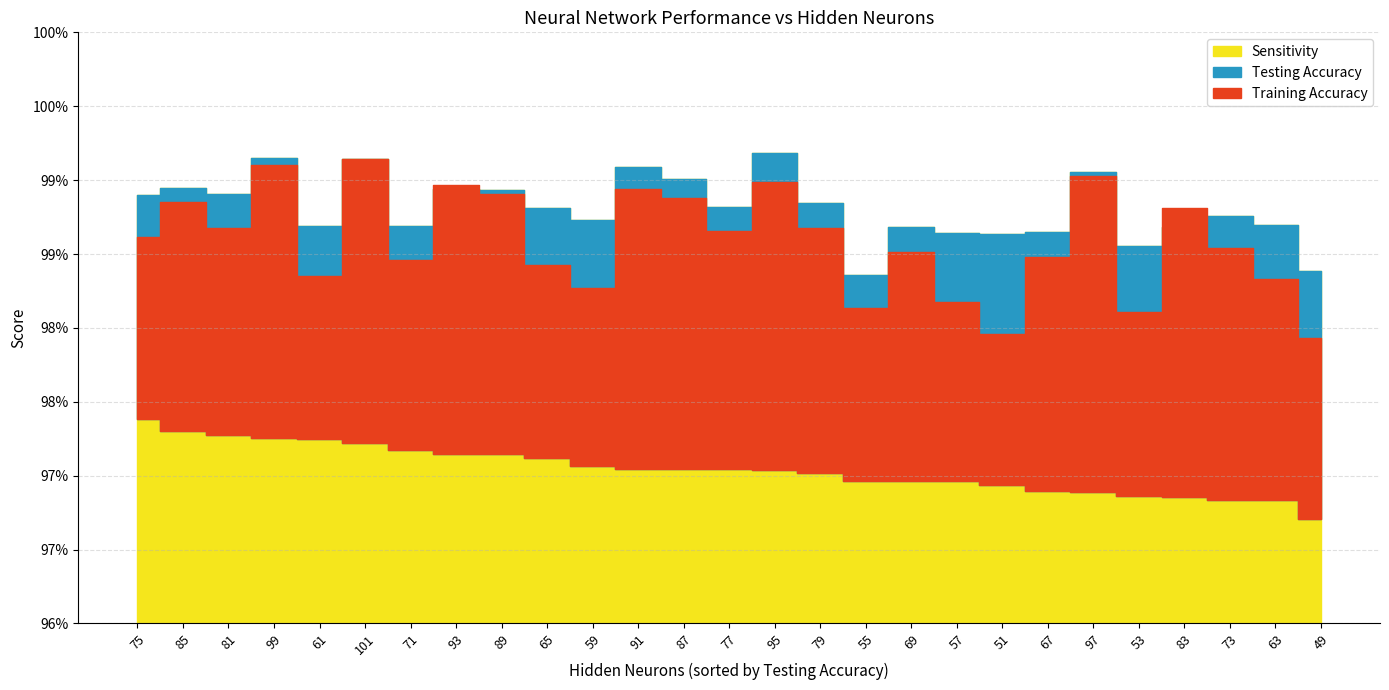

What position from the left is 97?

22